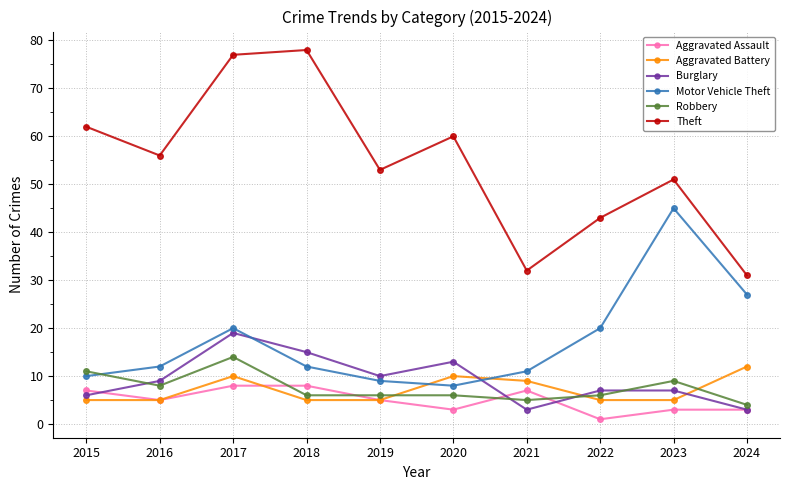

Is this an area chart (filled region under the line)?

No